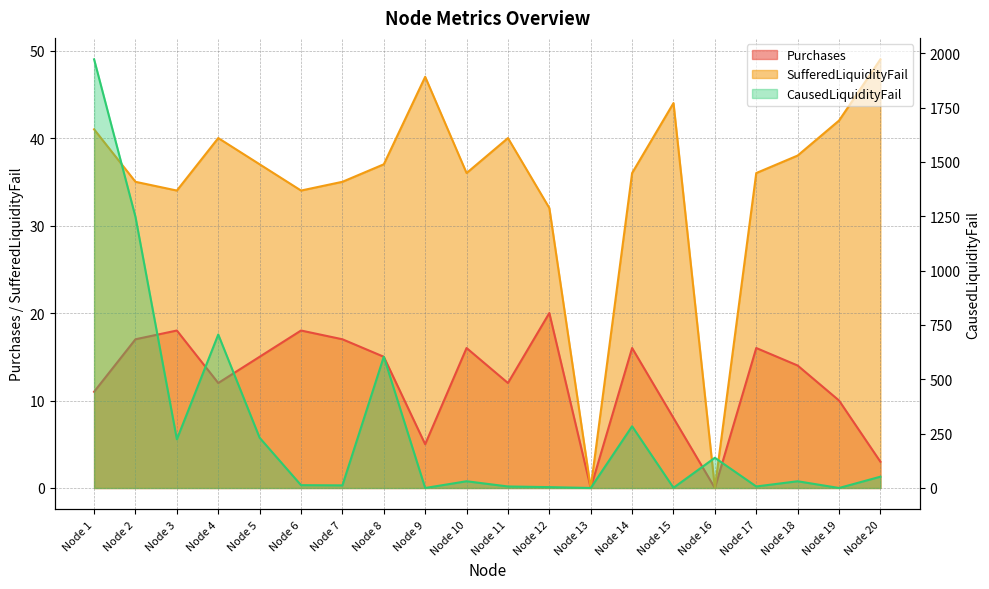

What is the sum of all CausedLiquidityFail values?

5565